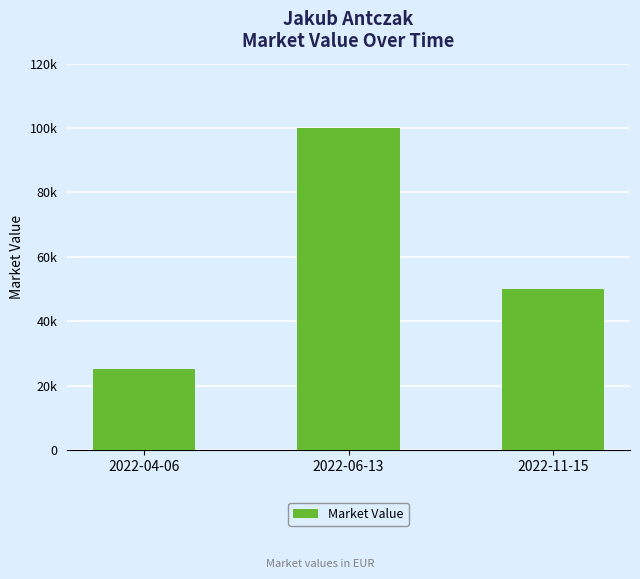

The chart shows a value of 25000 at 2022-04-06. True or false?

True